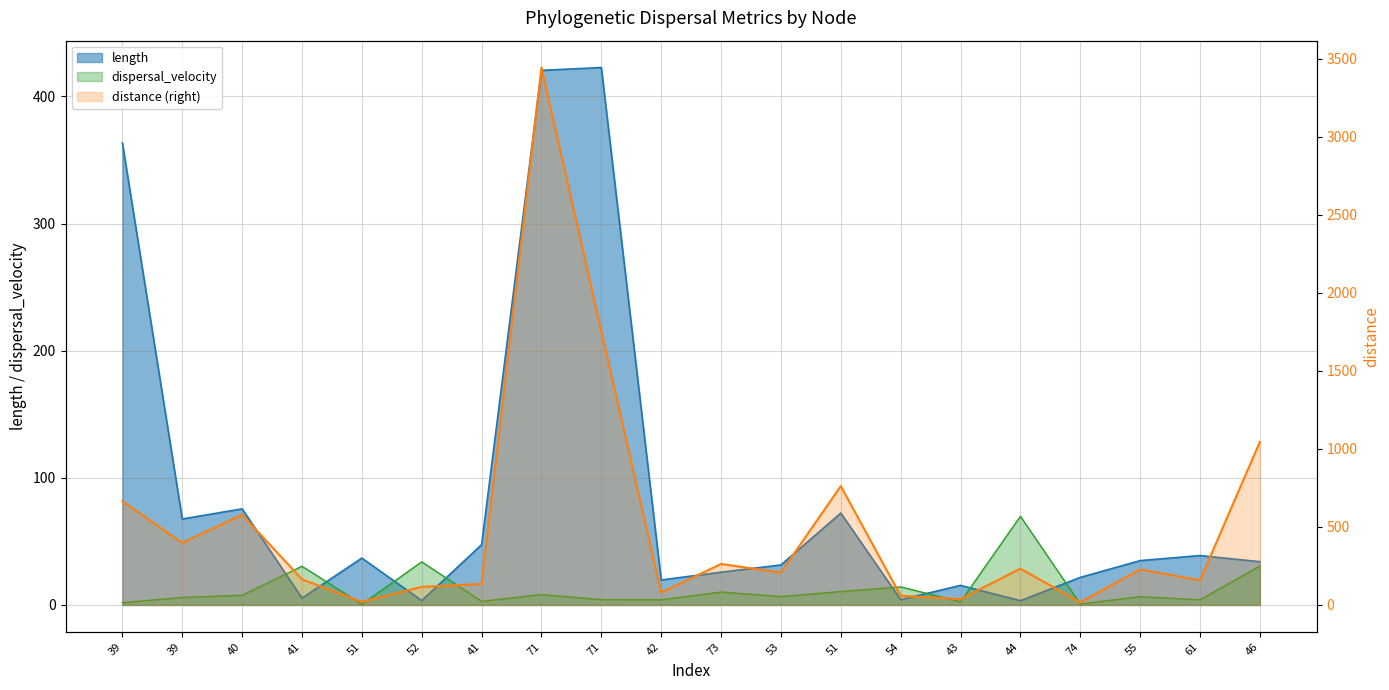

True or false: there are more than 1 points higher than both neighbors.

True